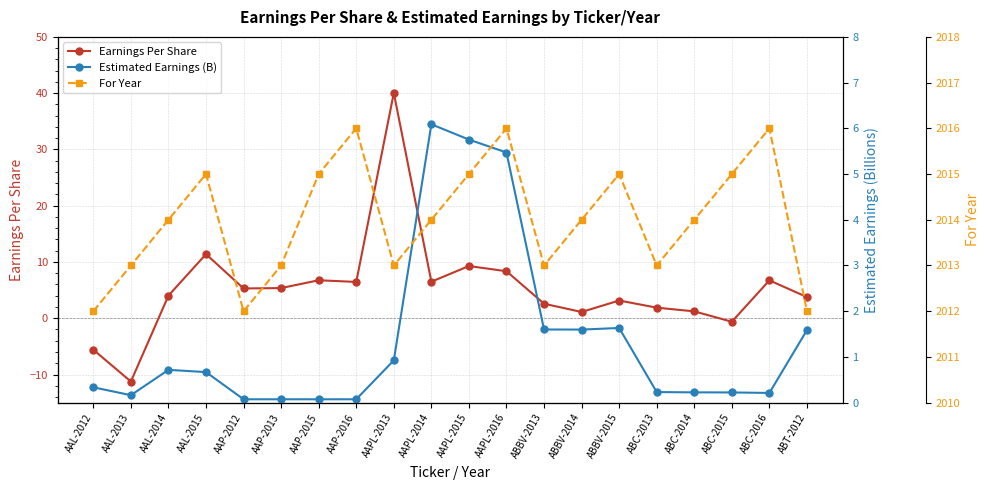

At how many categories does at least one series exceed 1468?

20